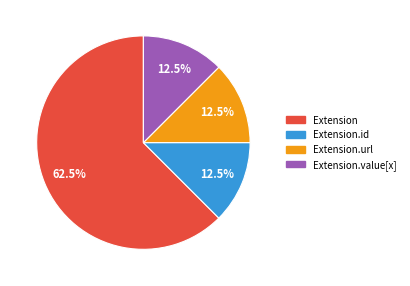

Is the sum of Extension.id and Extension greater than half?

Yes